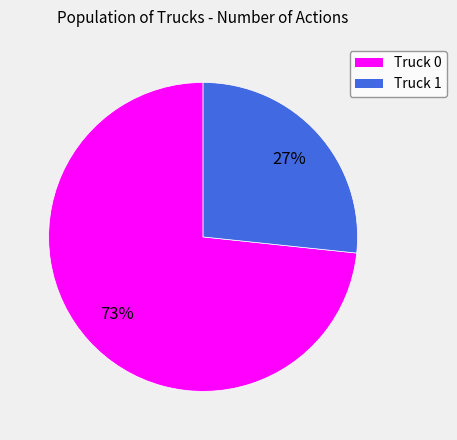

Count the number of slices in the pie.

2